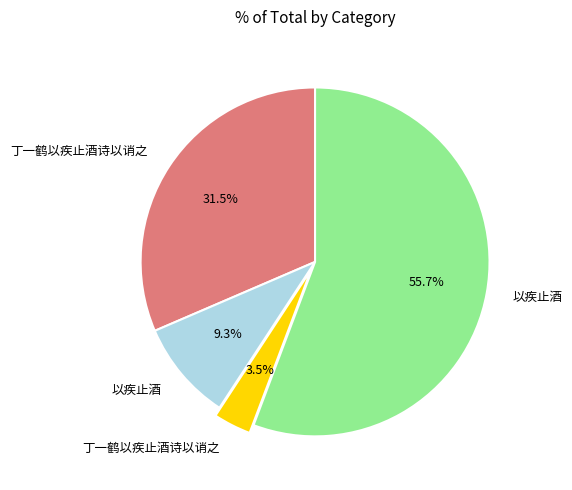

Count the number of slices in the pie.

4